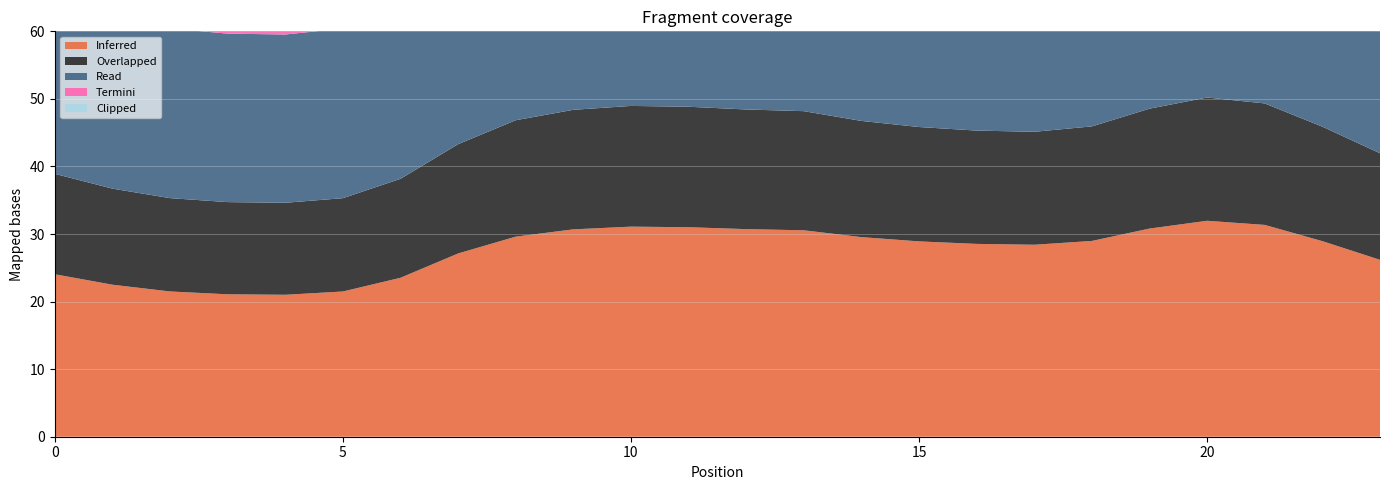

Reading left to right, what are all the values shown in this chart?

Inferred: 0=24.0	1=22.5	2=21.5	3=21.1	4=21.0	5=21.5	6=23.5	7=27.1	8=29.6	9=30.7	10=31.1	11=31.0	12=30.7	13=30.6	14=29.5	15=28.9	16=28.5	17=28.4	18=29.0	19=30.8	20=32.0	21=31.3	22=28.9	23=26.2
Overlapped: 0=14.9	1=14.2	2=13.8	3=13.6	4=13.6	5=13.8	6=14.6	7=16.2	8=17.2	9=17.7	10=17.9	11=17.8	12=17.7	13=17.6	14=17.2	15=16.9	16=16.8	17=16.7	18=17.0	19=17.7	20=18.2	21=18.0	22=16.9	23=15.8
Read: 0=26.4	1=25.6	2=25.1	3=24.9	4=24.9	5=25.1	6=26.1	7=28.4	8=30.2	9=31.1	10=31.4	11=31.4	12=31.1	13=31.0	14=30.2	15=29.7	16=29.4	17=29.3	18=29.7	19=31.2	20=32.2	21=31.7	22=29.7	23=27.7
Termini: 0=41.6	1=39.3	2=38.0	3=37.4	4=37.3	5=38.0	6=40.8	7=46.6	8=50.8	9=52.8	10=53.6	11=53.4	12=52.9	13=52.6	14=50.7	15=49.6	16=49.0	17=48.7	18=49.7	19=53.1	20=55.3	21=54.1	22=49.7	23=45.0
Clipped: 0=11.9	1=11.6	2=11.5	3=11.4	4=11.4	5=11.5	6=11.8	7=12.6	8=13.3	9=13.6	10=13.7	11=13.7	12=13.6	13=13.6	14=13.3	15=13.1	16=13.0	17=12.9	18=13.1	19=13.6	20=14.0	21=13.8	22=13.1	23=12.4